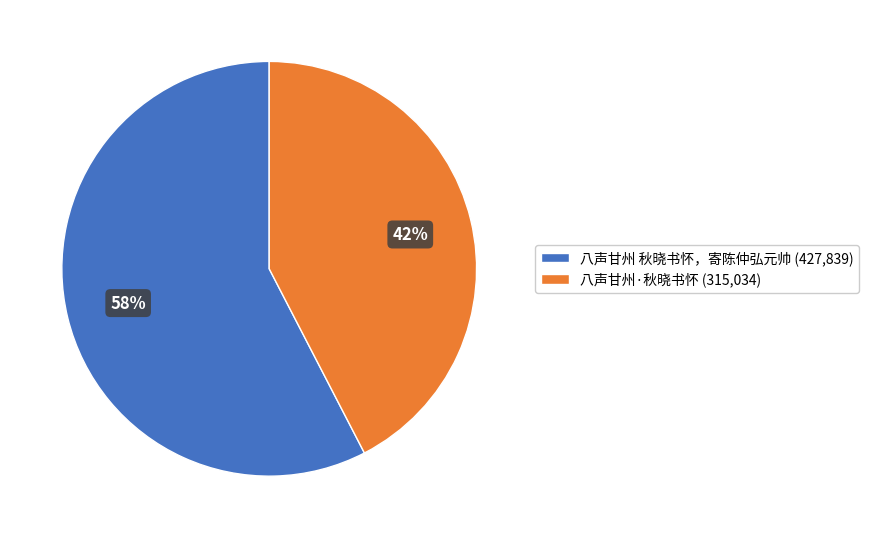

Is there any slice that represents more than half of the pie?

Yes